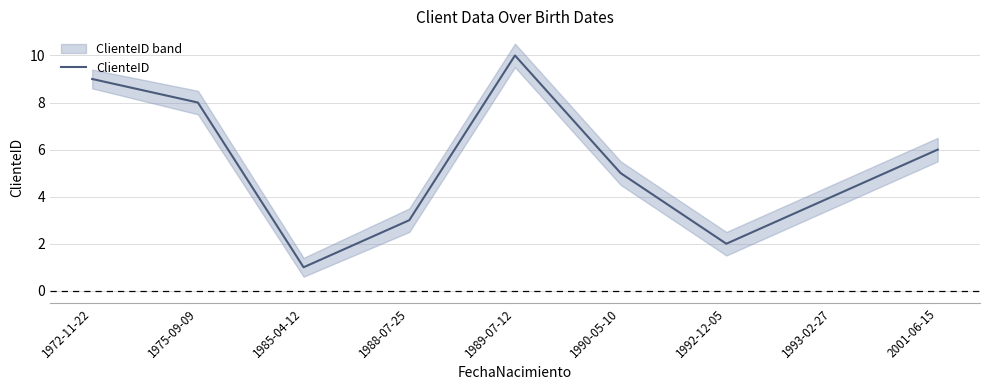

What is the difference between the maximum and minimum values?

9